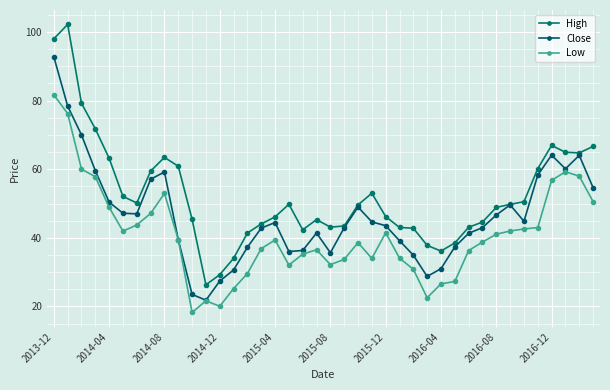

True or false: Close and High cross at least once.

False